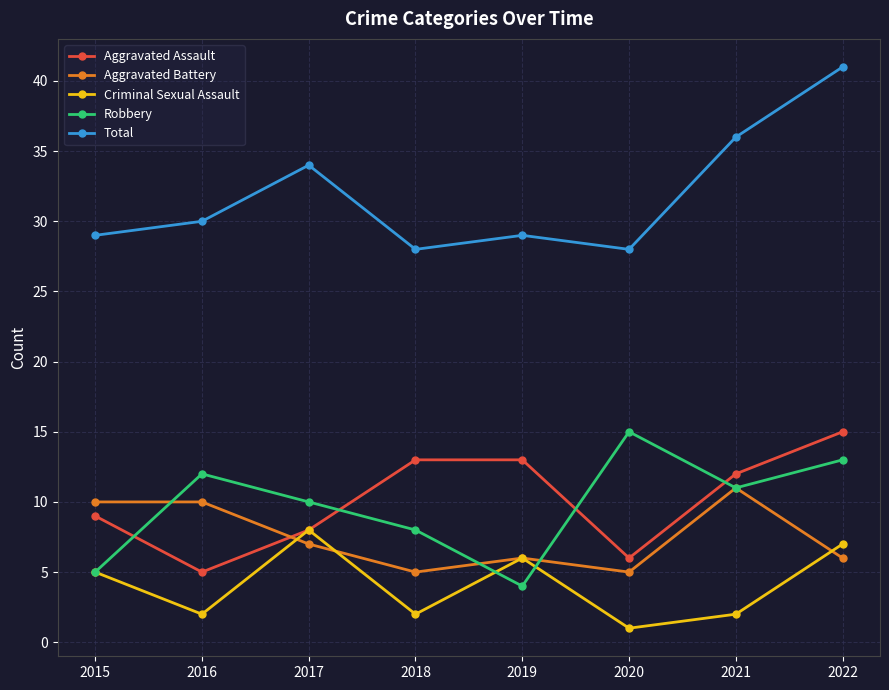

True or false: Total has a value of 28 at 2018.

True